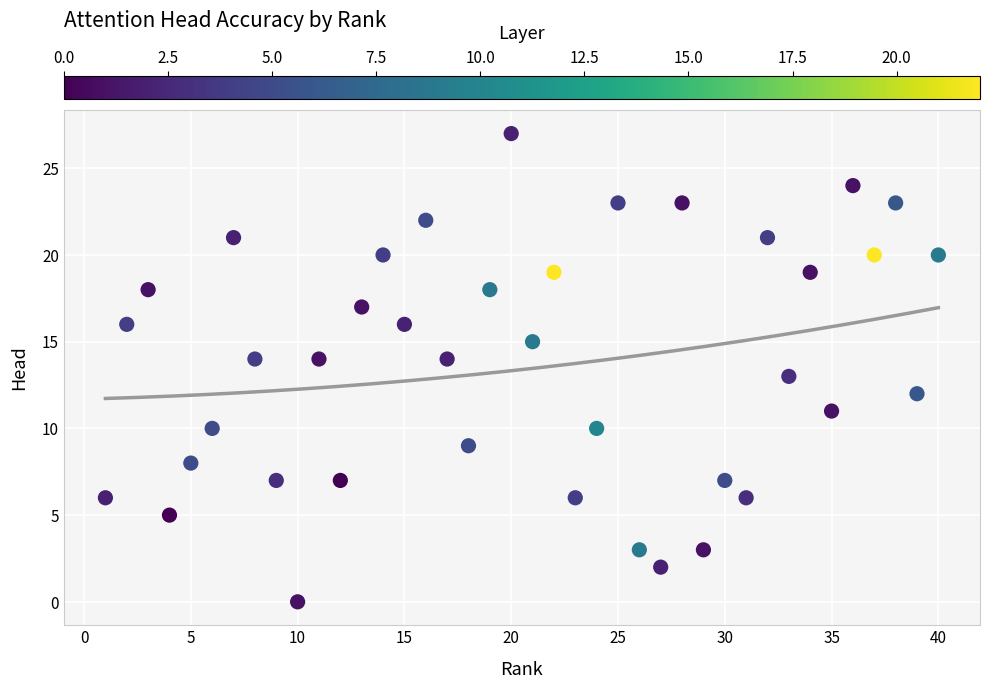

What is the range of X values (max minus min)?

39